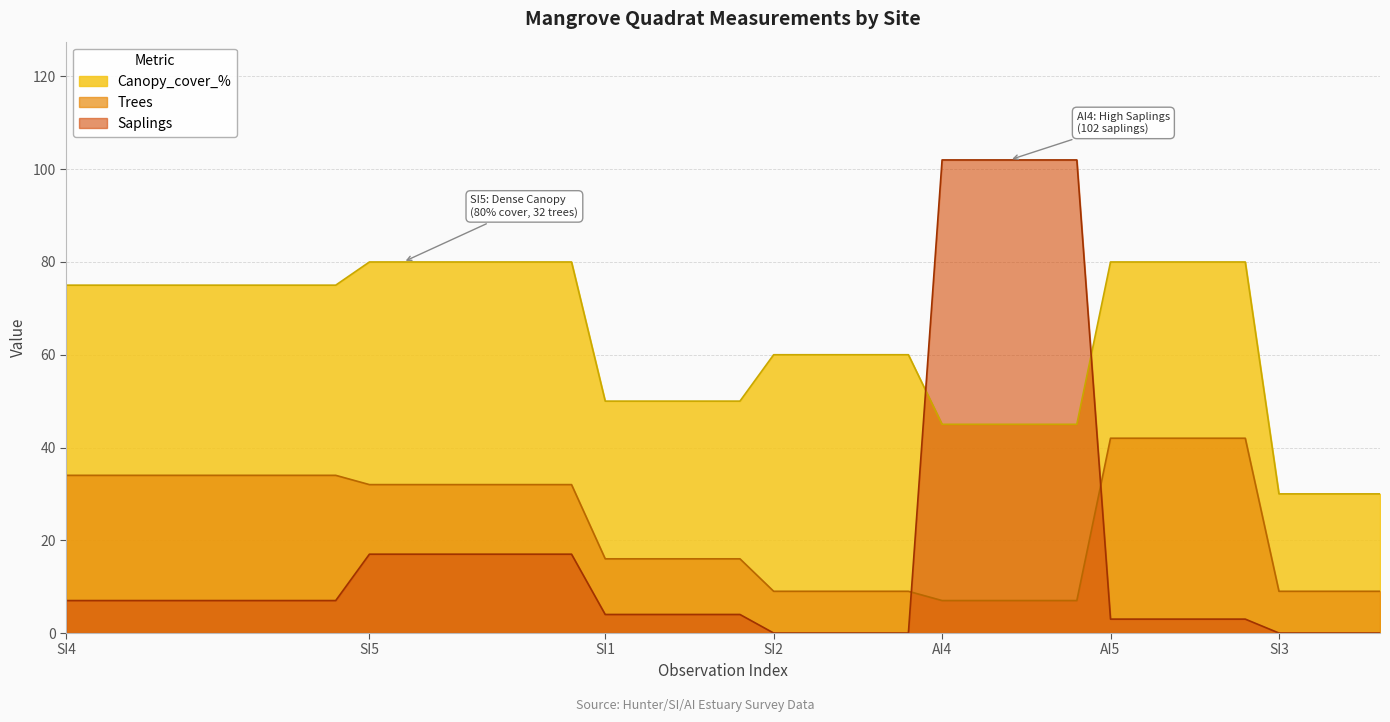

What is the sum of all Trees values?

936